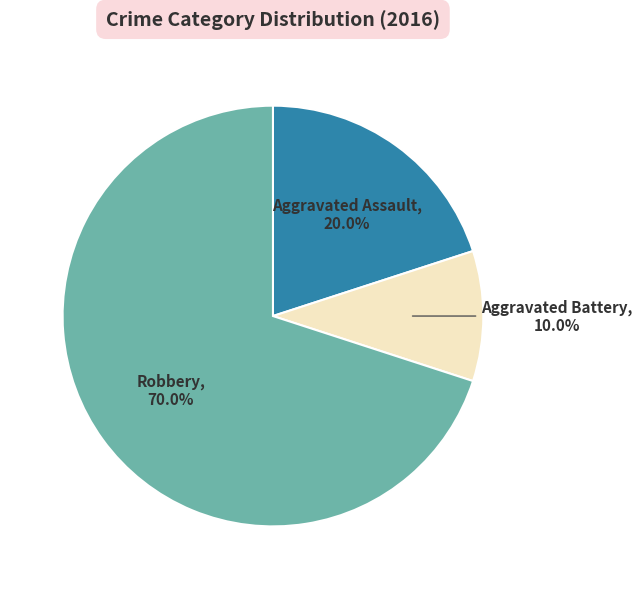

Is there a majority slice in this chart?

Yes